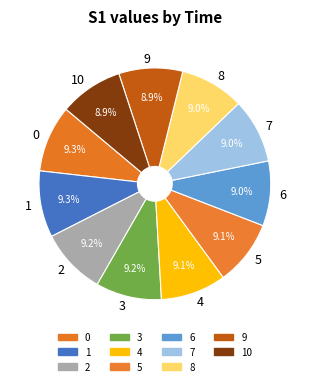

Count the number of slices in the pie.

11